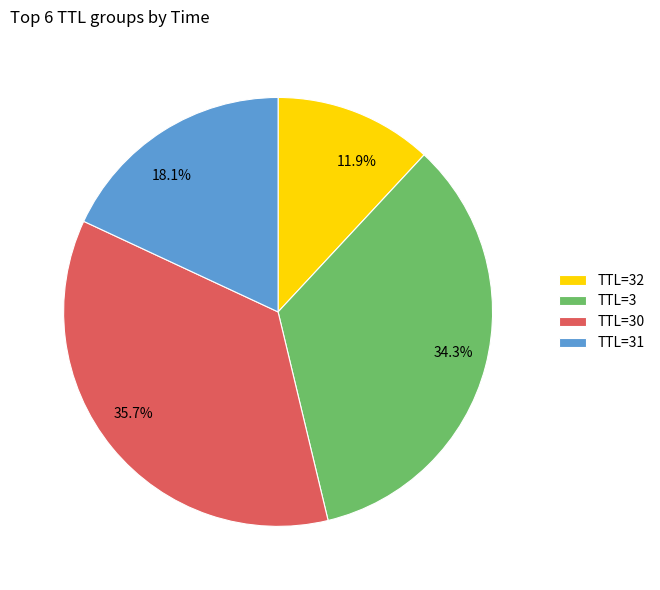

Does 18.1% represent more than half of the total?

No